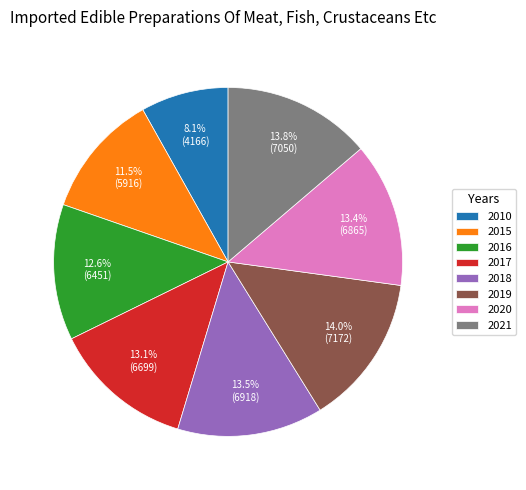

Which category has the smallest portion of the pie?

2010